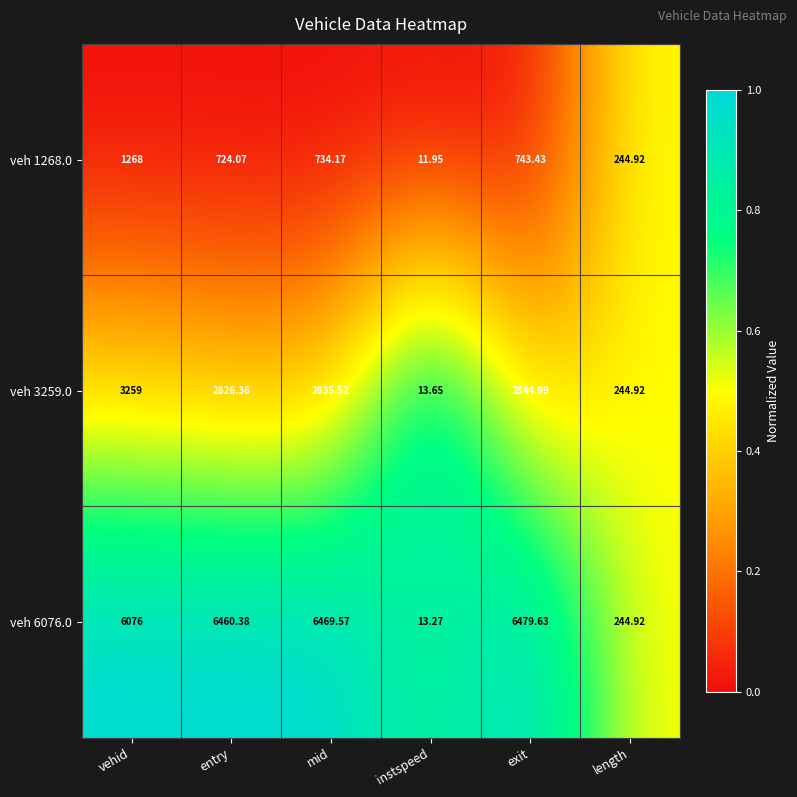

What is the difference between the highest and lowest values at entry?

5736.3